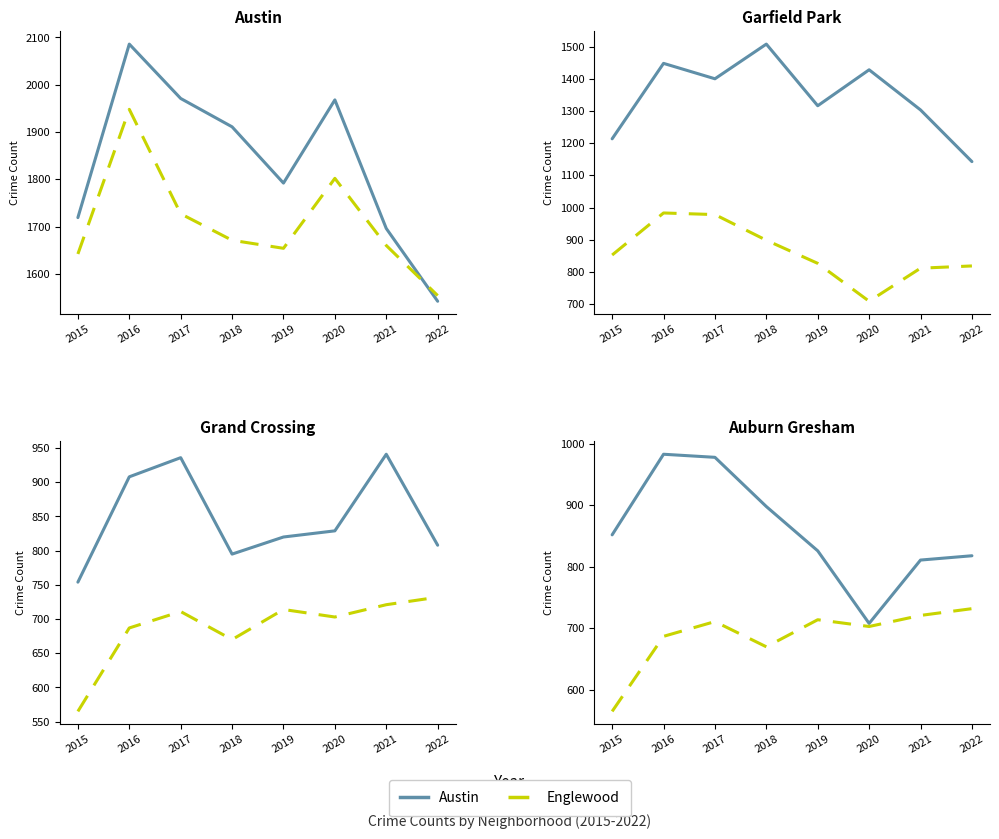

True or false: Auburn Gresham has a value of 811 at 2021.

True